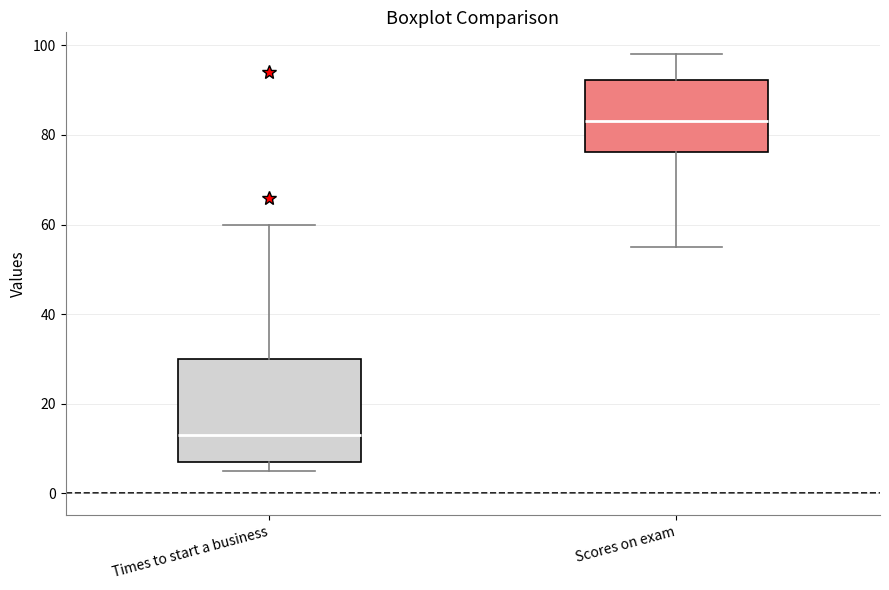

Which box's median line is the highest?

Scores on exam